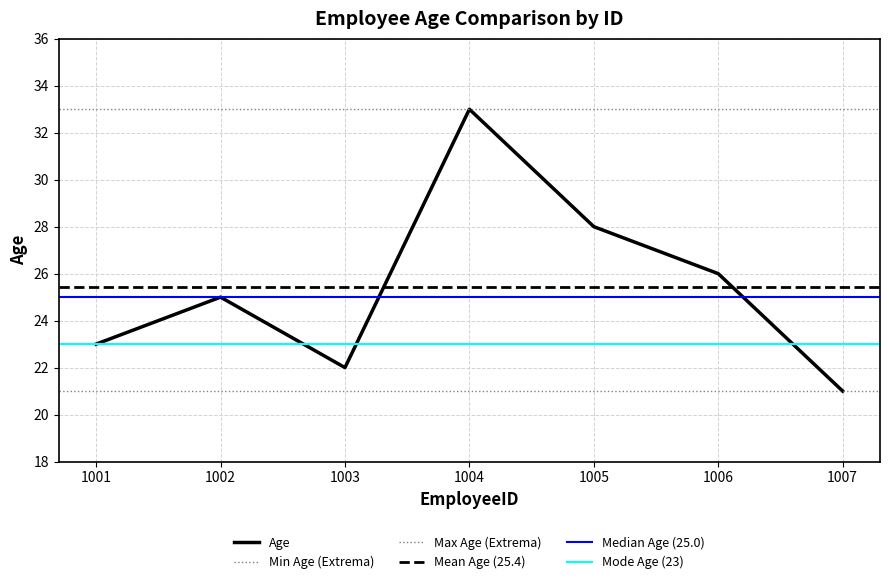

Rank the categories by value from lowest to highest.

1007, 1003, 1001, 1002, 1006, 1005, 1004